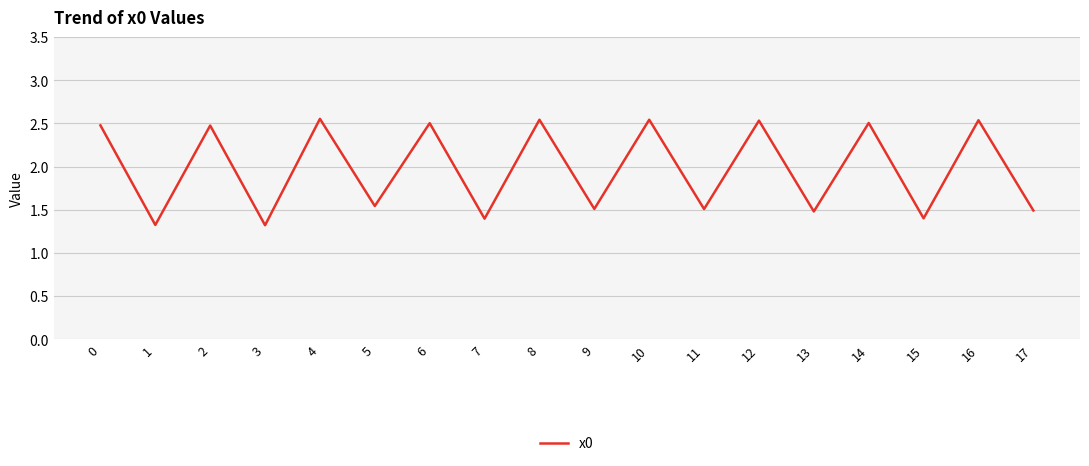

Which has a higher value, 6 or 16?

16